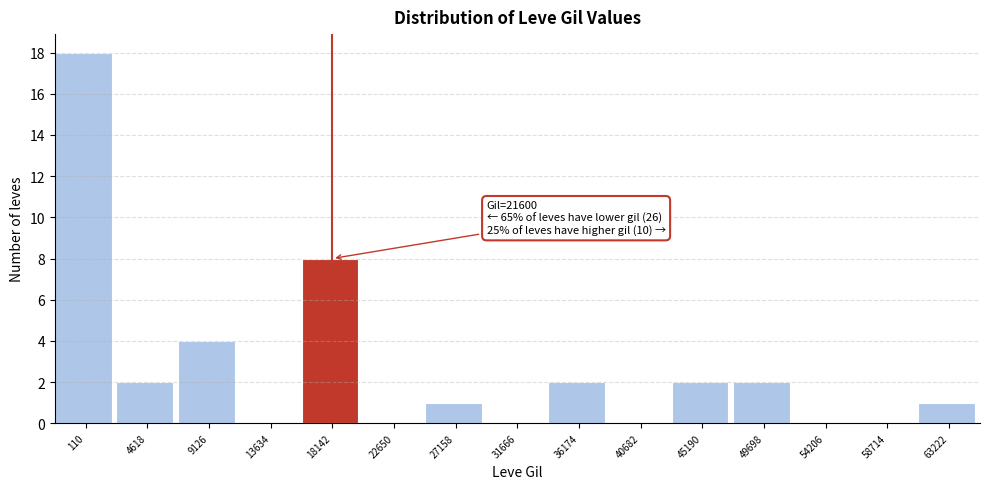

Reading right to left, extract all data points from this chart.

63222=1	58714=0	54206=0	49698=2	45190=2	40682=0	36174=2	31666=0	27158=1	22650=0	18142=8	13634=0	9126=4	4618=2	110=18